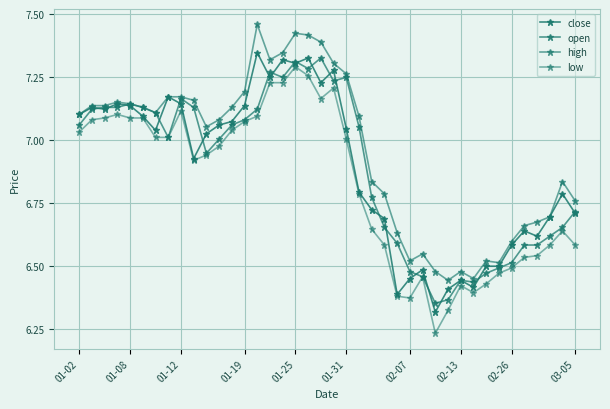

How many values in the close series are below 7?

19